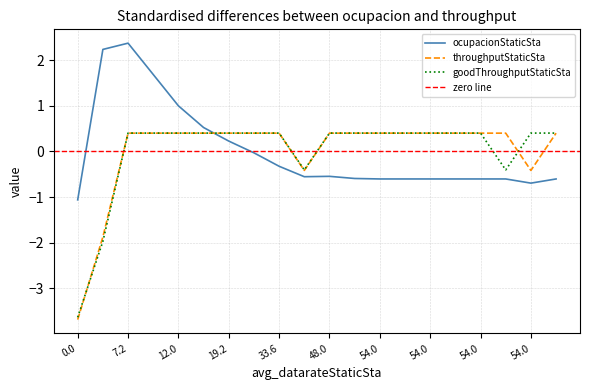

How many interior local valleys does the ocupacionStaticSta series have?

2